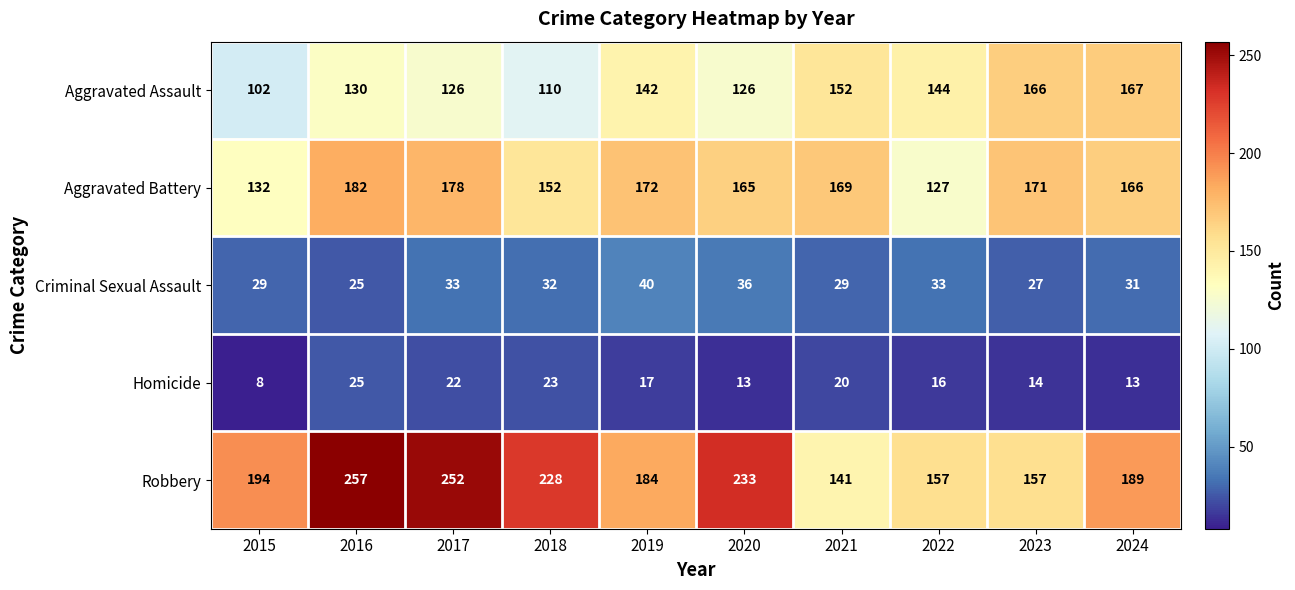

How many distinct data groups are displayed?

5